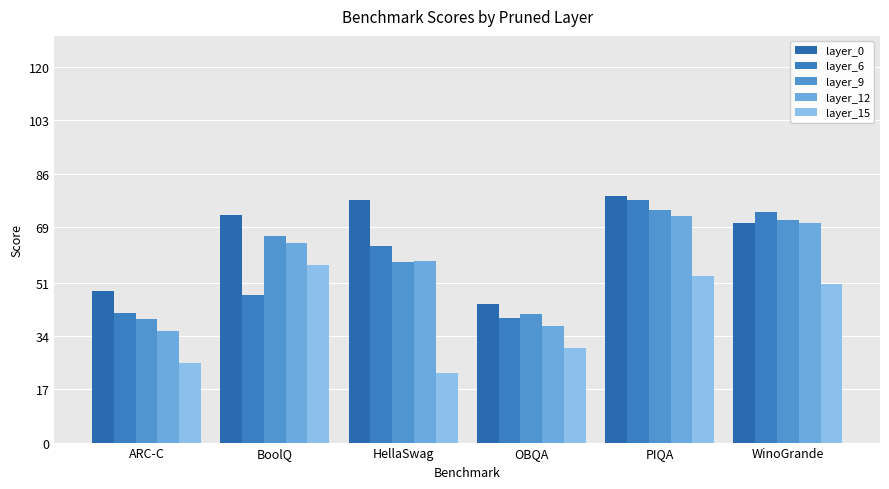

Reading right to left, what are all the values shown in this chart?

layer_0: WinoGrande=70.1	PIQA=78.7	OBQA=44.2	HellaSwag=77.4	BoolQ=72.7	ARC-C=48.3
layer_6: WinoGrande=73.6	PIQA=77.7	OBQA=39.8	HellaSwag=62.7	BoolQ=47.2	ARC-C=41.3
layer_9: WinoGrande=71.2	PIQA=74.2	OBQA=41.2	HellaSwag=57.8	BoolQ=66.0	ARC-C=39.5
layer_12: WinoGrande=70.3	PIQA=72.5	OBQA=37.4	HellaSwag=57.9	BoolQ=63.9	ARC-C=35.8
layer_15: WinoGrande=50.6	PIQA=53.4	OBQA=30.2	HellaSwag=22.3	BoolQ=56.7	ARC-C=25.3